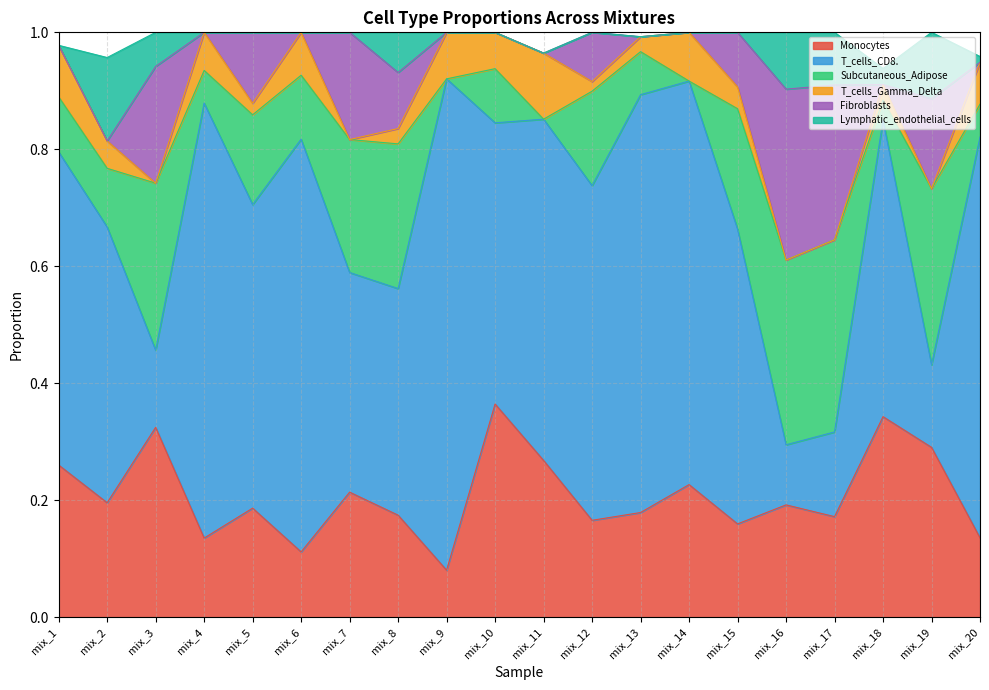

Between mix_3 and mix_8, which series saw the biggest shift?

T_cells_CD8.